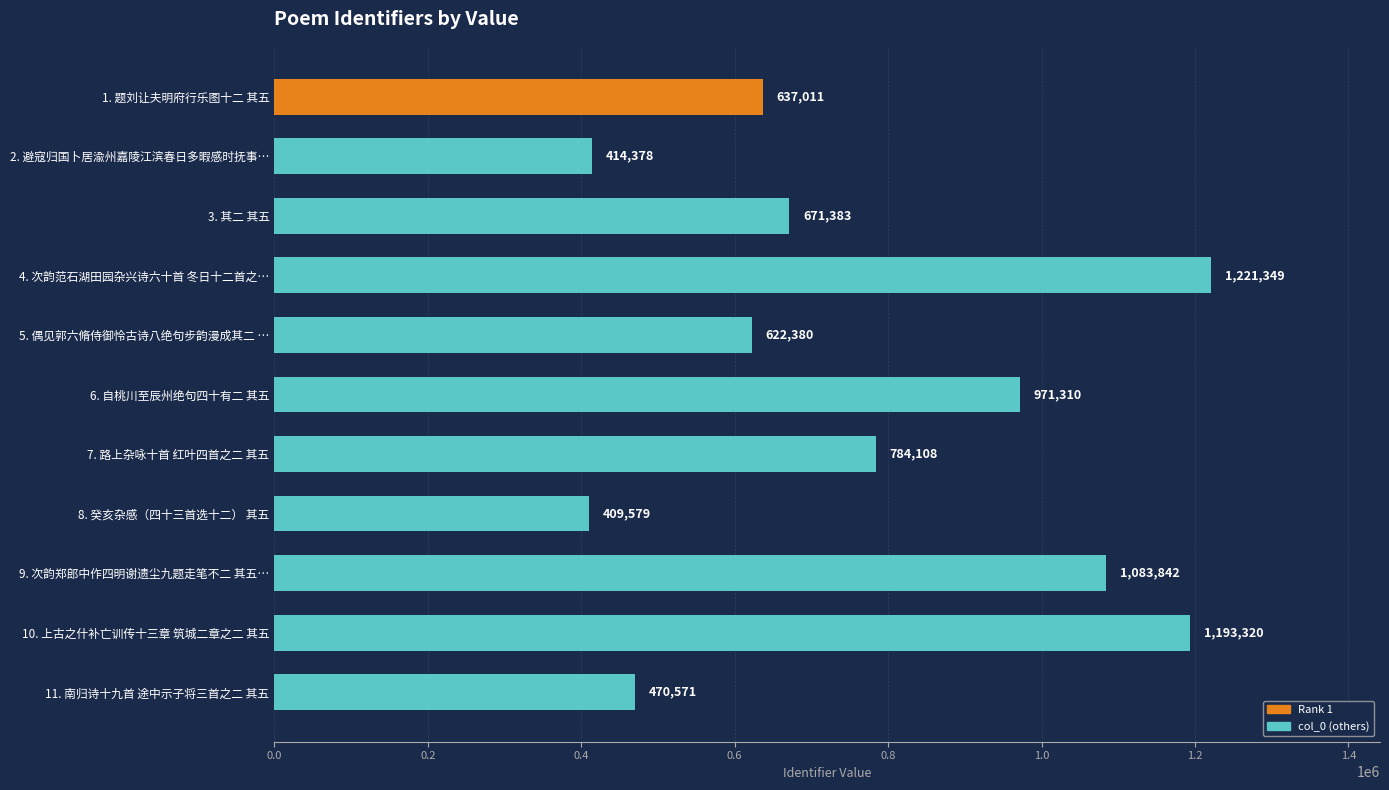

Is it true that the value at 10. 上古之什补亡训传十三章 筑城二章之二 其五 is 1900057?

False